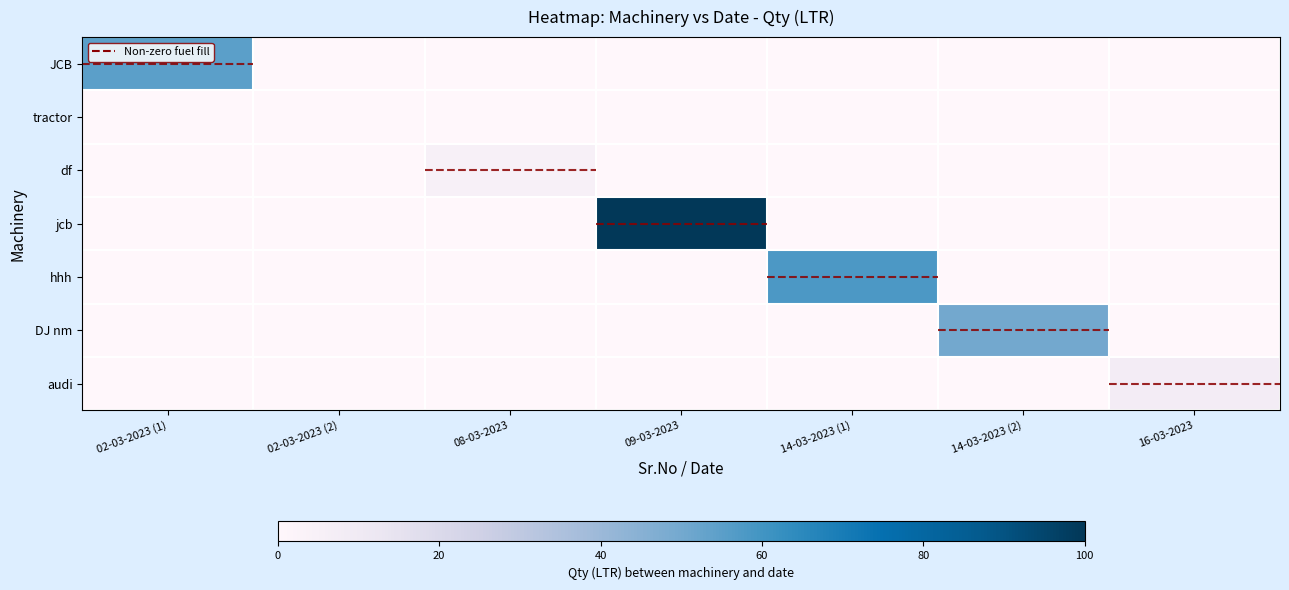

Reading right to left, extract all data points from this chart.

JCB: 16-03-2023=0	14-03-2023 (2)=0	14-03-2023 (1)=0	09-03-2023=0	08-03-2023=0	02-03-2023 (2)=0	02-03-2023 (1)=55
tractor: 16-03-2023=0	14-03-2023 (2)=0	14-03-2023 (1)=0	09-03-2023=0	08-03-2023=0	02-03-2023 (2)=0	02-03-2023 (1)=0
df: 16-03-2023=0	14-03-2023 (2)=0	14-03-2023 (1)=0	09-03-2023=0	08-03-2023=5	02-03-2023 (2)=0	02-03-2023 (1)=0
jcb: 16-03-2023=0	14-03-2023 (2)=0	14-03-2023 (1)=0	09-03-2023=100	08-03-2023=0	02-03-2023 (2)=0	02-03-2023 (1)=0
hhh: 16-03-2023=0	14-03-2023 (2)=0	14-03-2023 (1)=58	09-03-2023=0	08-03-2023=0	02-03-2023 (2)=0	02-03-2023 (1)=0
DJ nm: 16-03-2023=0	14-03-2023 (2)=50	14-03-2023 (1)=0	09-03-2023=0	08-03-2023=0	02-03-2023 (2)=0	02-03-2023 (1)=0
audi: 16-03-2023=8	14-03-2023 (2)=0	14-03-2023 (1)=0	09-03-2023=0	08-03-2023=0	02-03-2023 (2)=0	02-03-2023 (1)=0